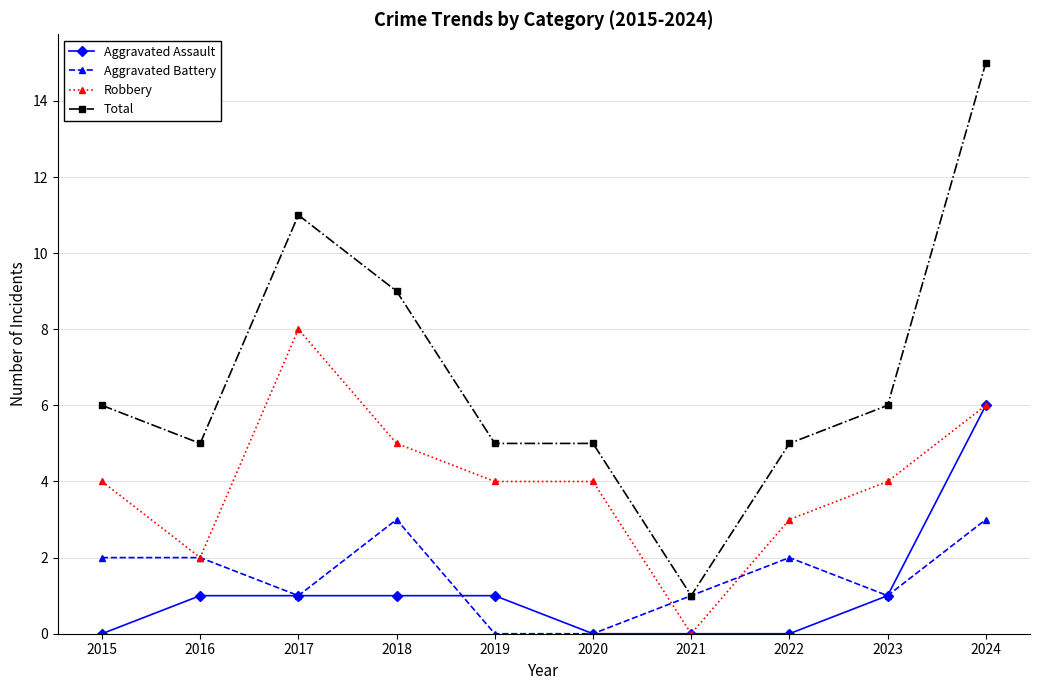

What is the average value of the Aggravated Assault series?

1